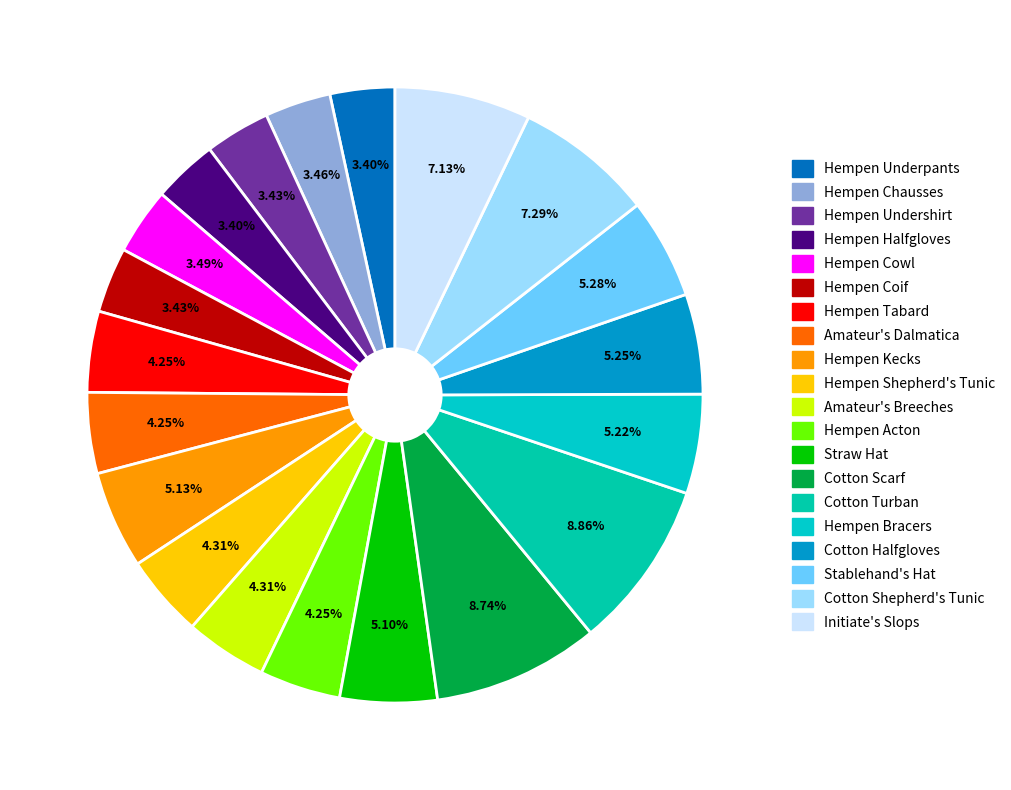

Is Hempen Undershirt the majority of the pie?

No